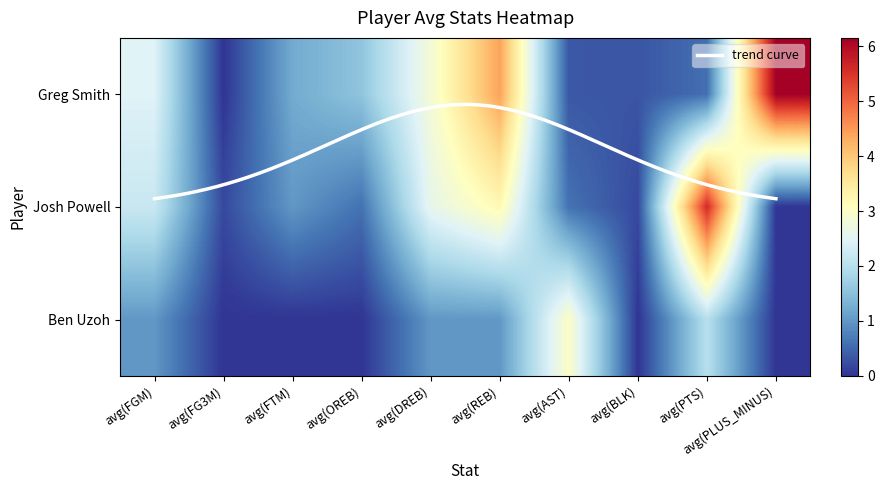

What value does the Greg Smith series have at avg(DREB)?

2.8